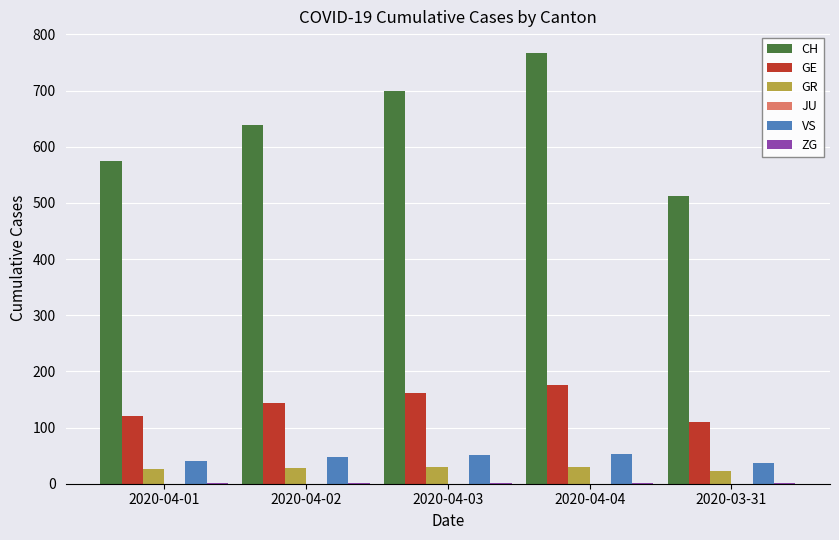

The value of GE at 2020-04-04 is 175. True or false?

True